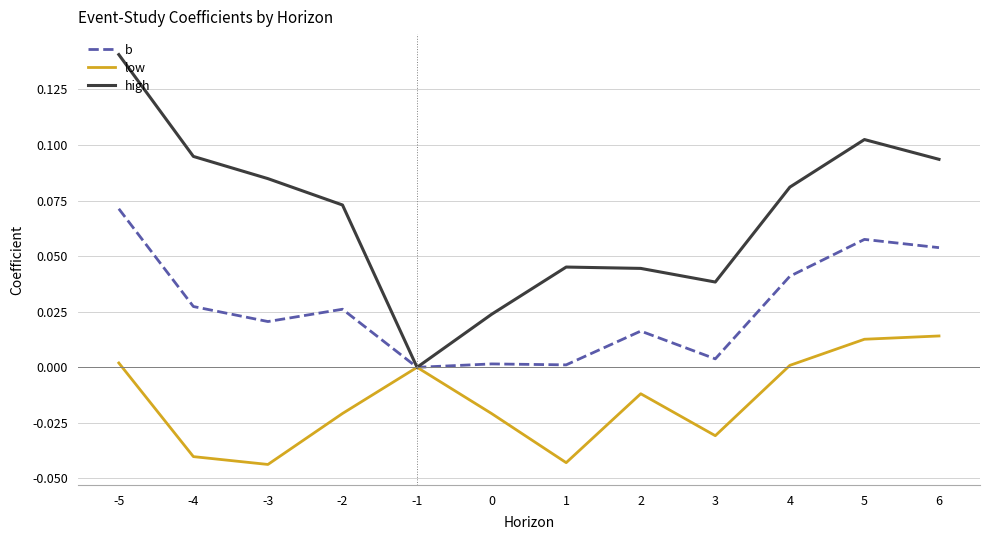

List the series in order of their overall mean, lowest first.

low, b, high